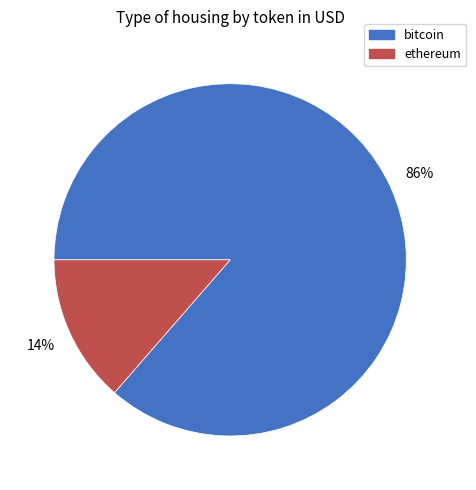

Does any single category account for the majority?

Yes